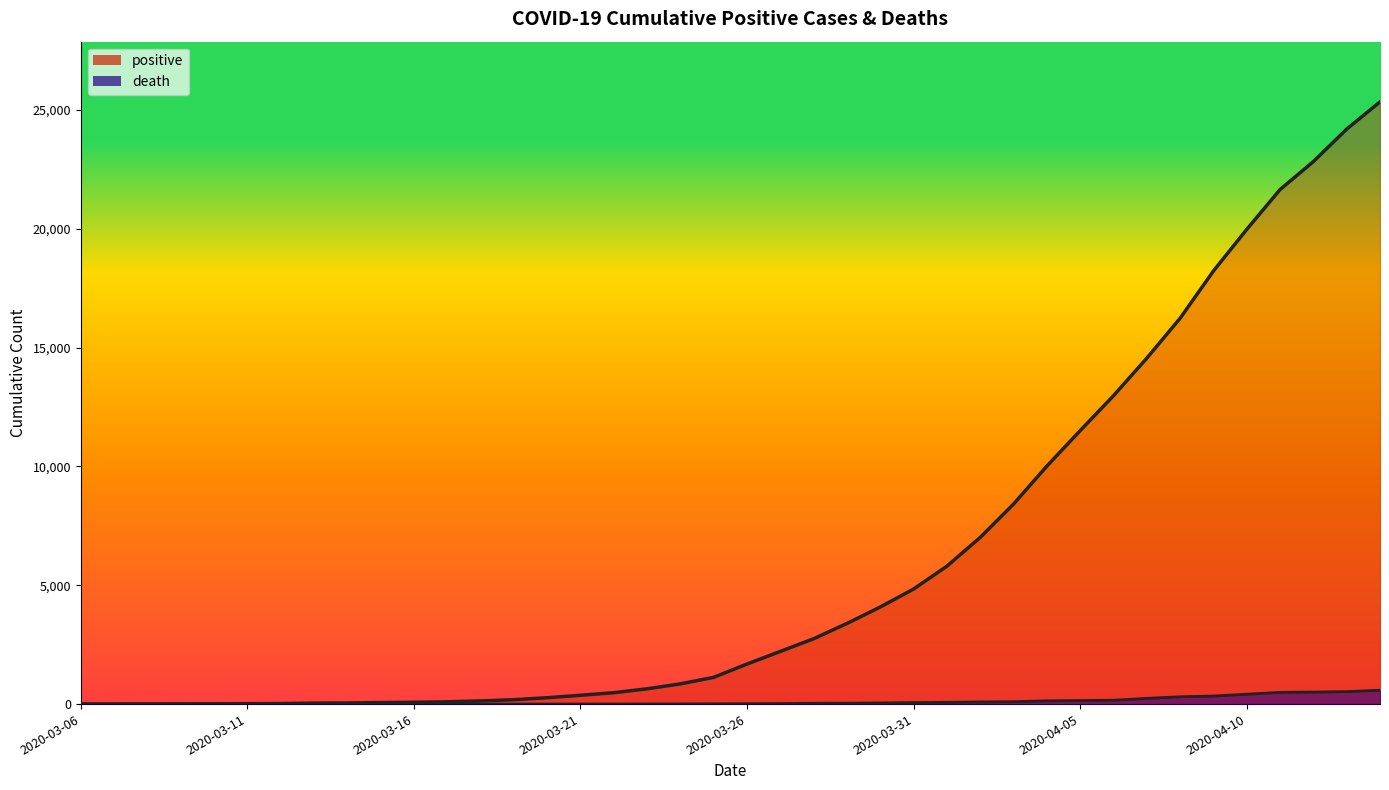

What position from the right is 26?

14